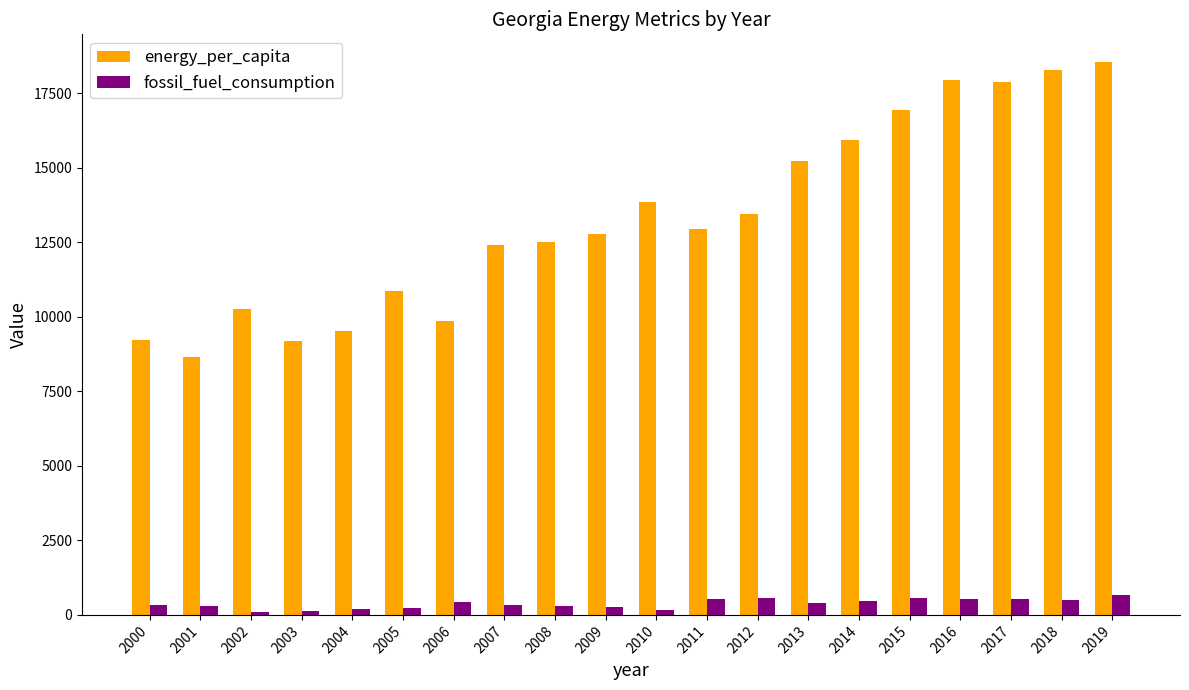

Are the bars grouped side by side (vs. stacked)?

Yes